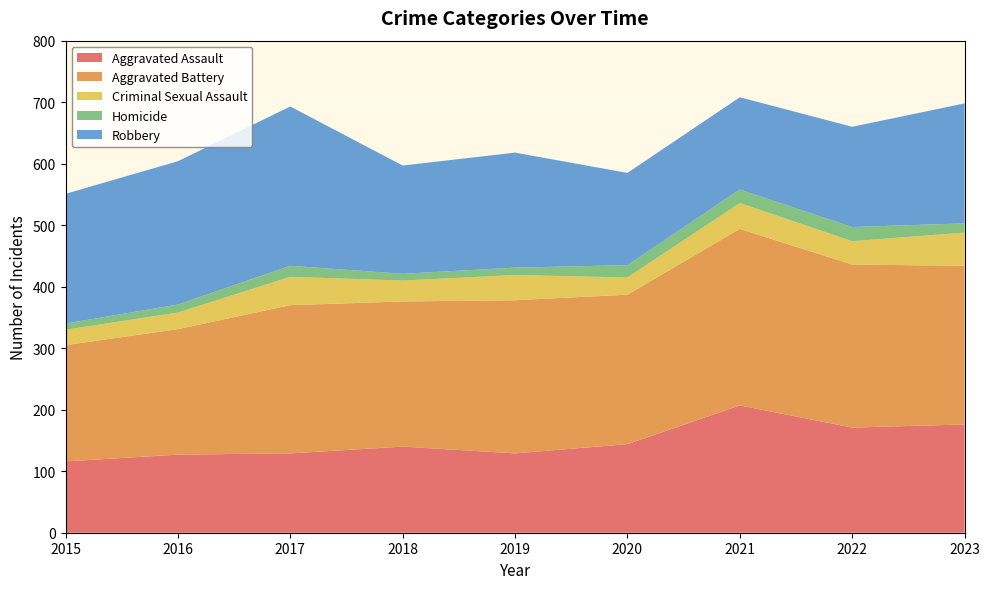

Reading left to right, what are all the values shown in this chart?

Aggravated Assault: 116	127	129	140	129	144	207	171	176
Aggravated Battery: 189	204	241	236	249	243	287	265	258
Criminal Sexual Assault: 25	27	46	34	41	28	42	38	54
Homicide: 10	13	18	11	12	20	22	23	15
Robbery: 211	233	259	176	187	150	150	163	195